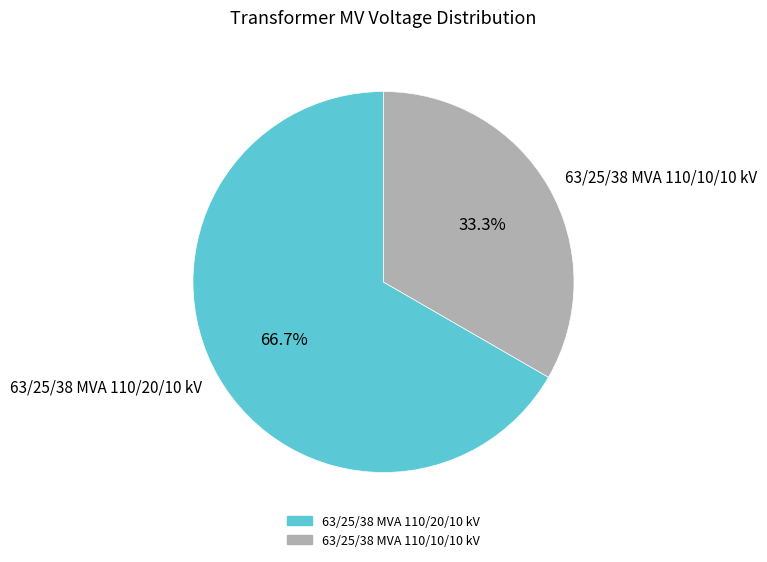

Which has a higher value, 63/25/38 MVA 110/20/10 kV or 63/25/38 MVA 110/10/10 kV?

63/25/38 MVA 110/20/10 kV